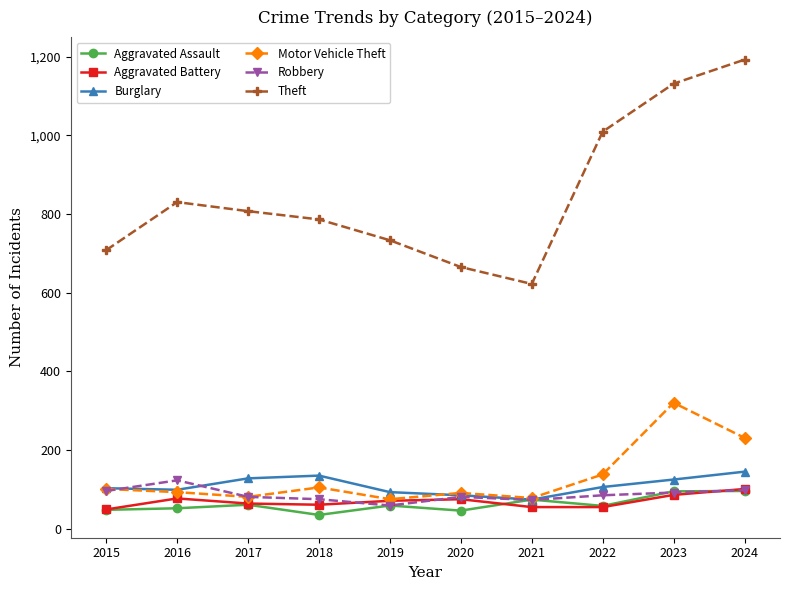

The Motor Vehicle Theft series shows 320 at 2023. True or false?

True